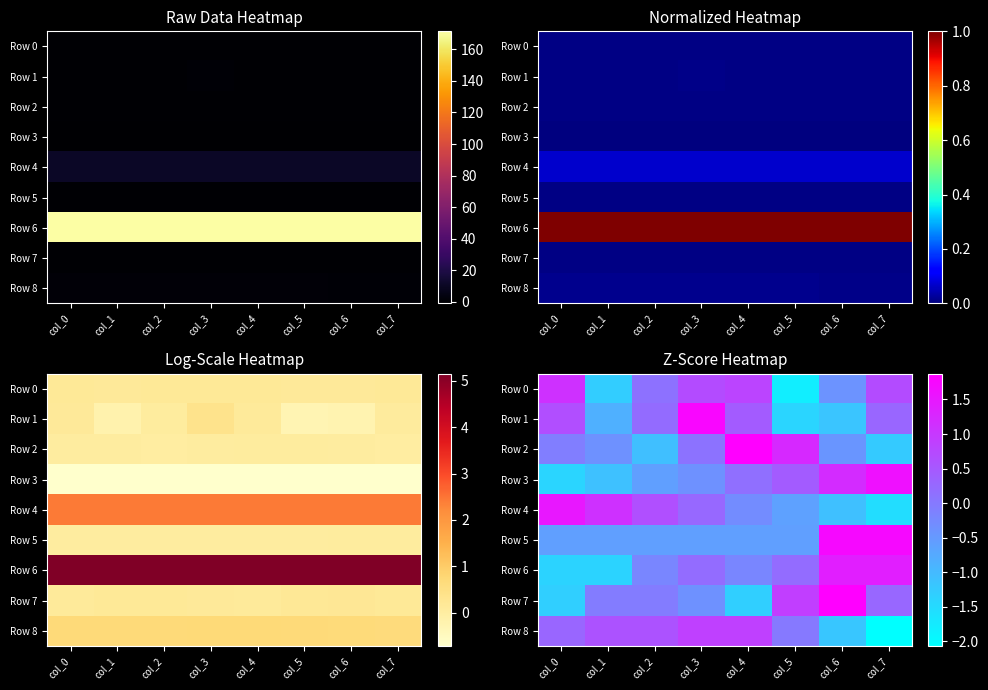

Rank the categories by Row 3 value from lowest to highest.

col_0, col_1, col_2, col_3, col_4, col_5, col_6, col_7